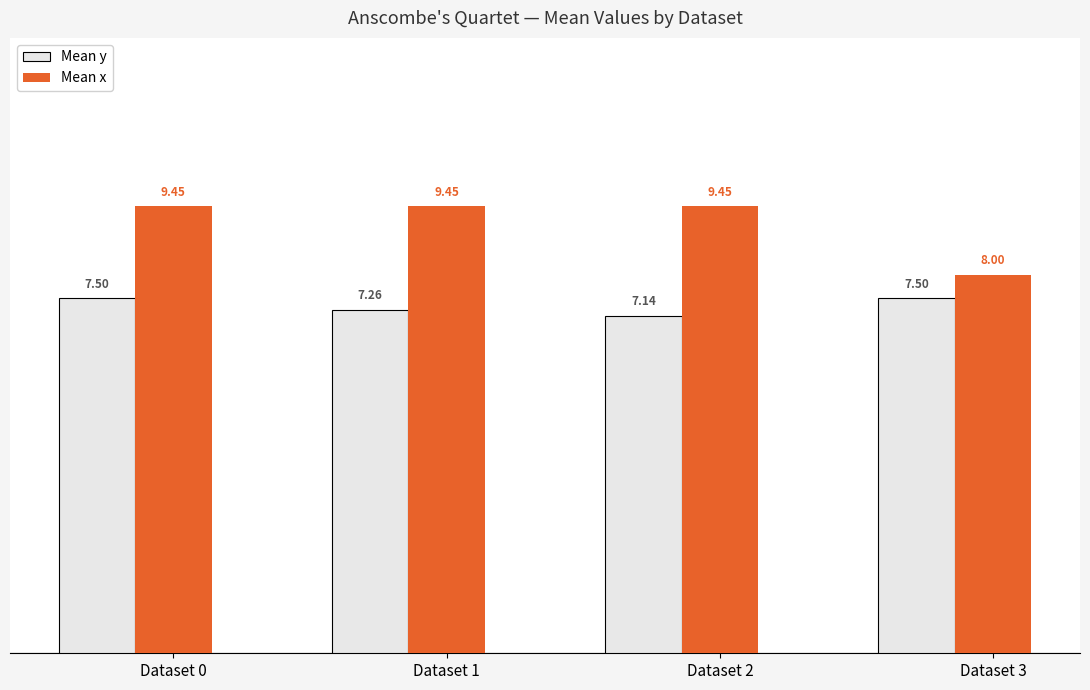

At which label is Mean x closest to 8?

Dataset 3